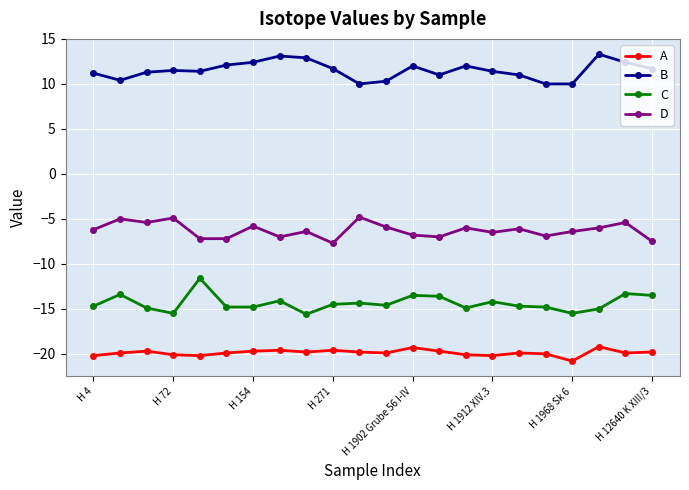

How many interior local peaks does the C series have?

7